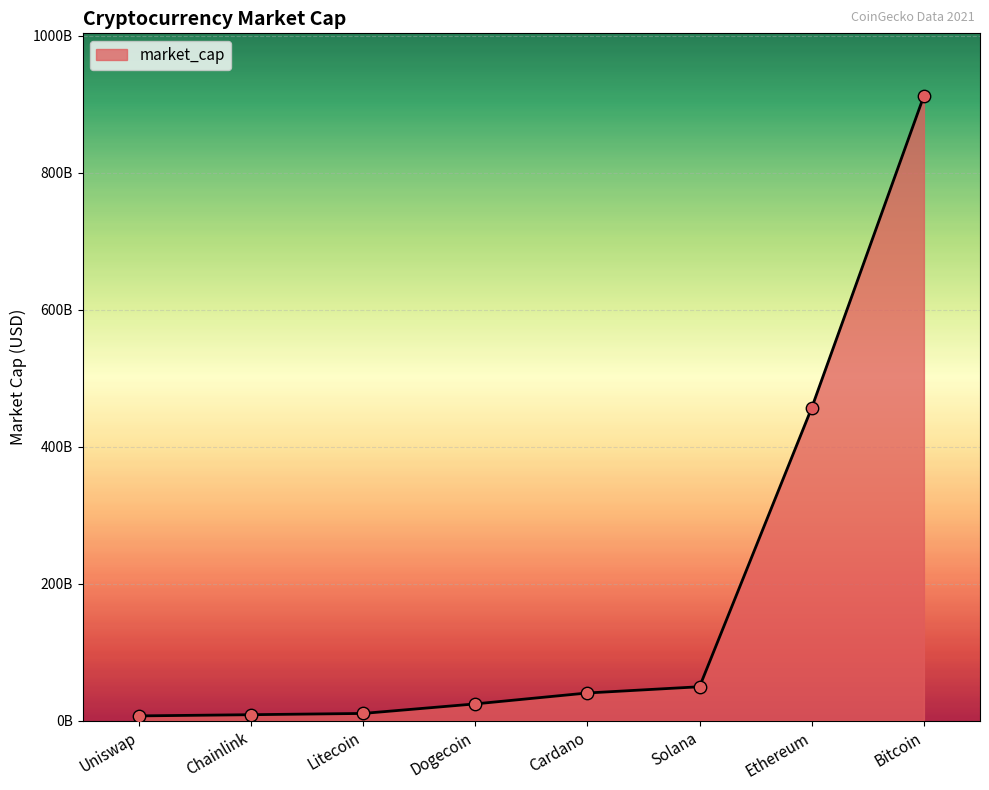

Does the chart have visible grid lines?

Yes